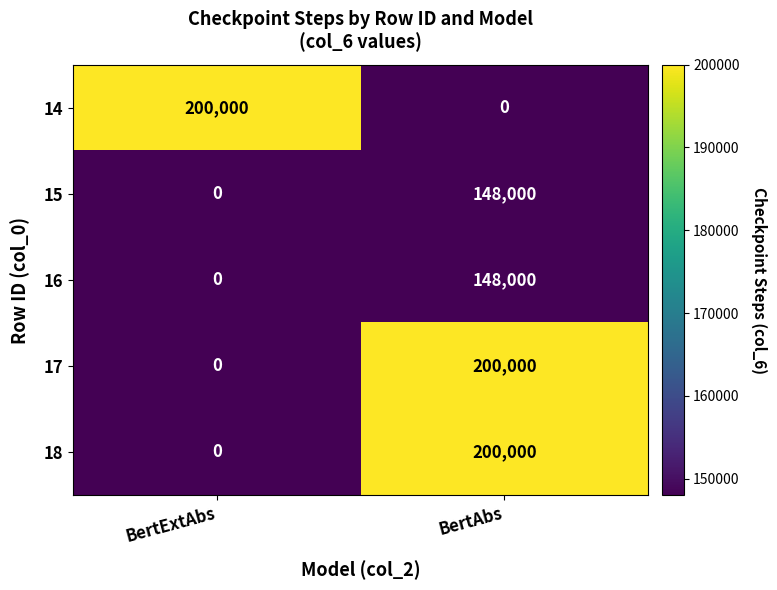

What is the difference between the 18 values at BertExtAbs and BertAbs?

200000